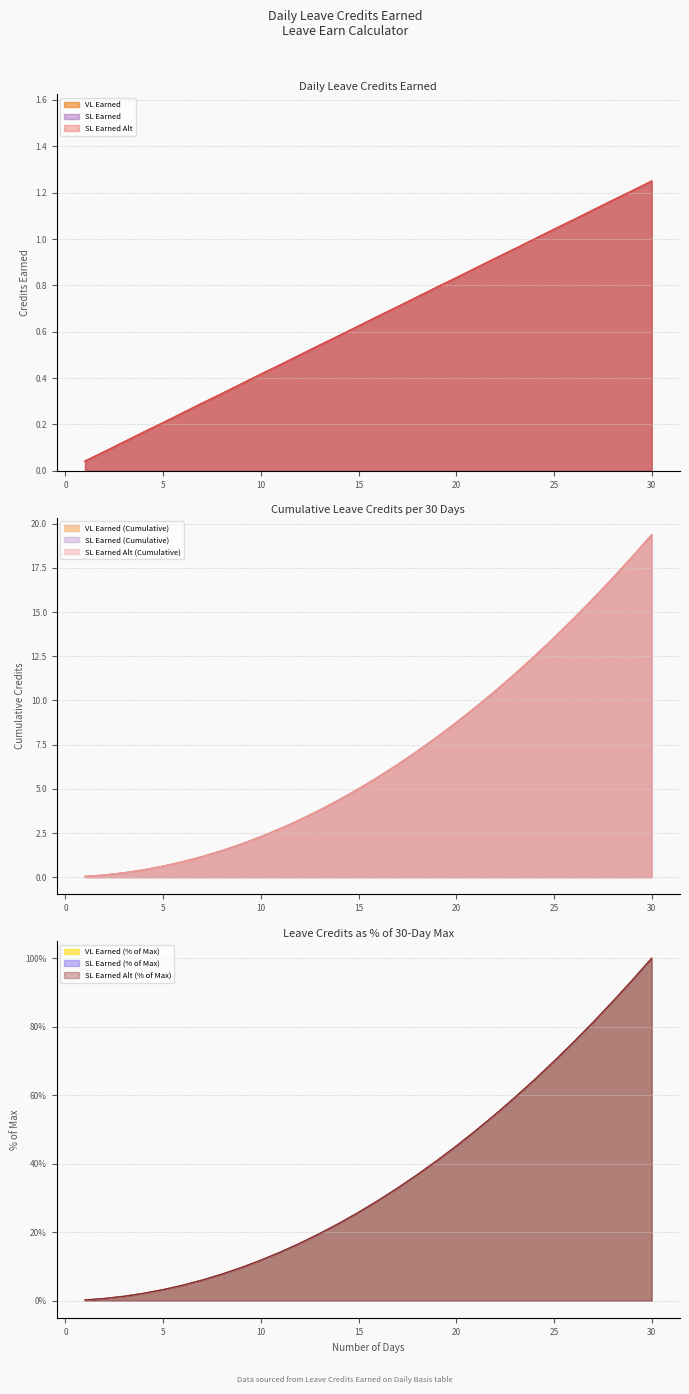

True or false: VL Earned has more than 1 interior local peaks.

False